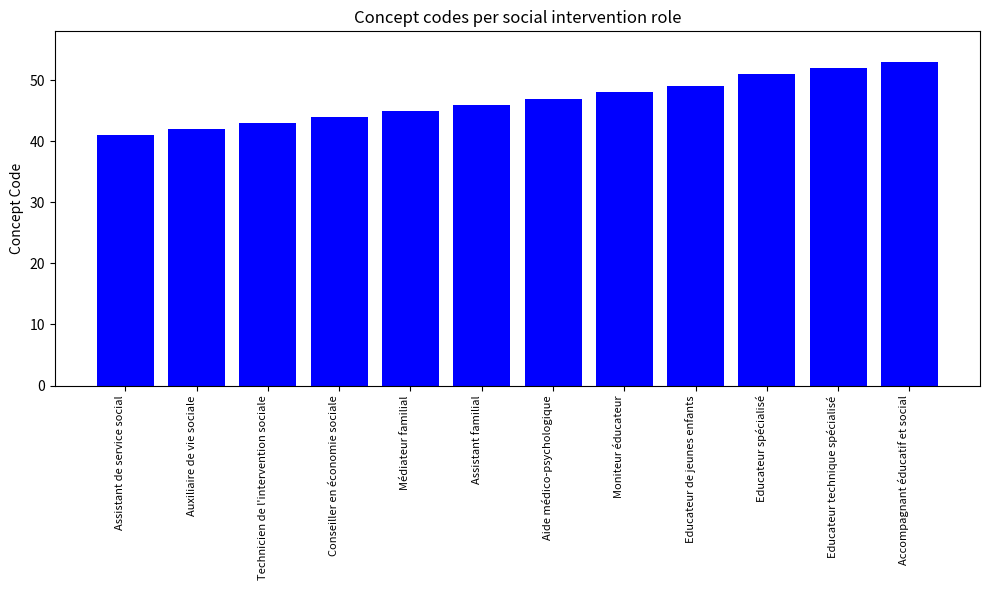

What is the change in value from Technicien de l'intervention sociale to Educateur technique spécialisé?

+9